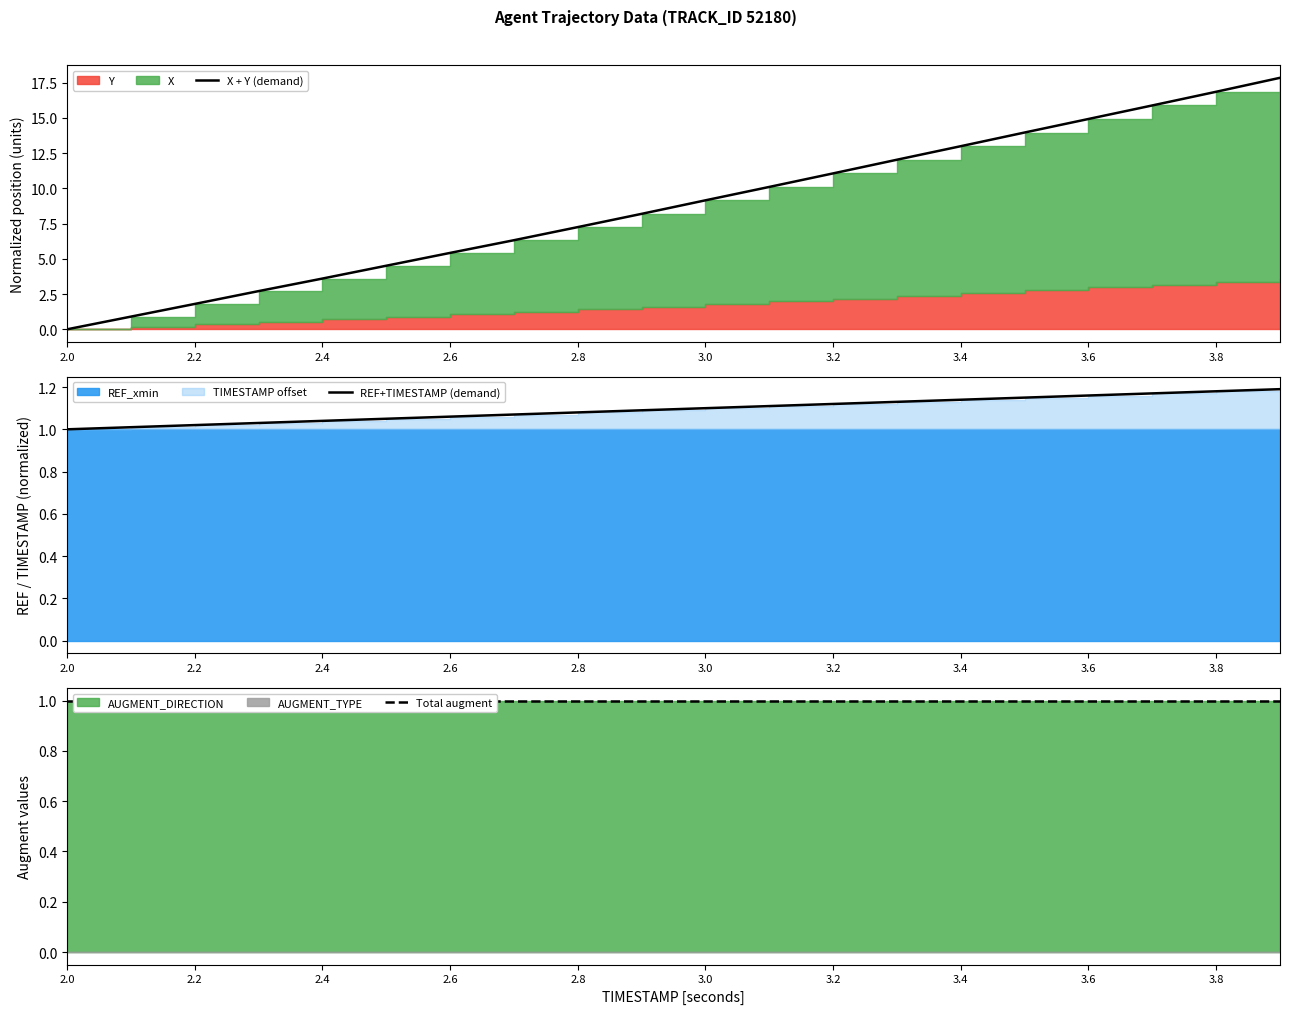

What is the value of the REF+TIMESTAMP (demand) point at the 6th from the left?

1.1